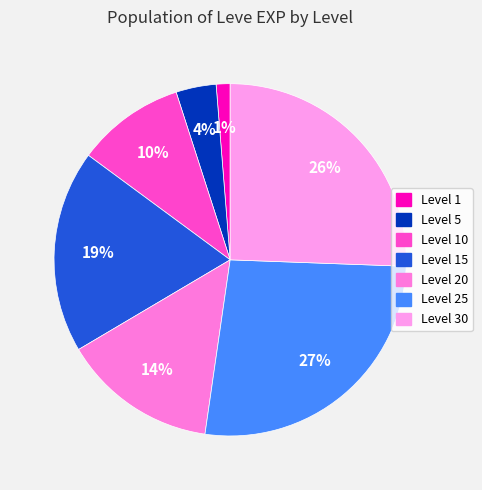

What is the largest slice in the pie chart?

25